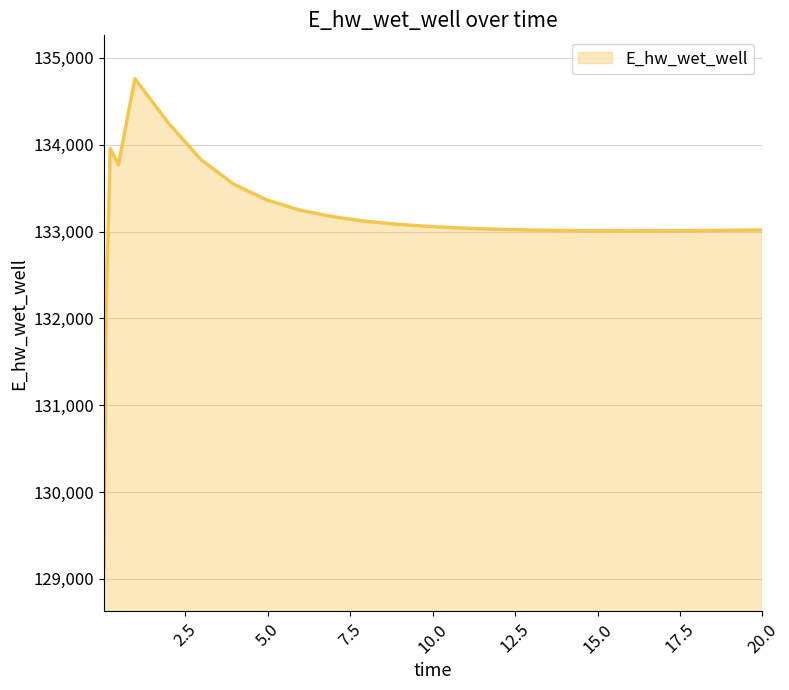

What is the minimum value shown in the chart?

129124.4